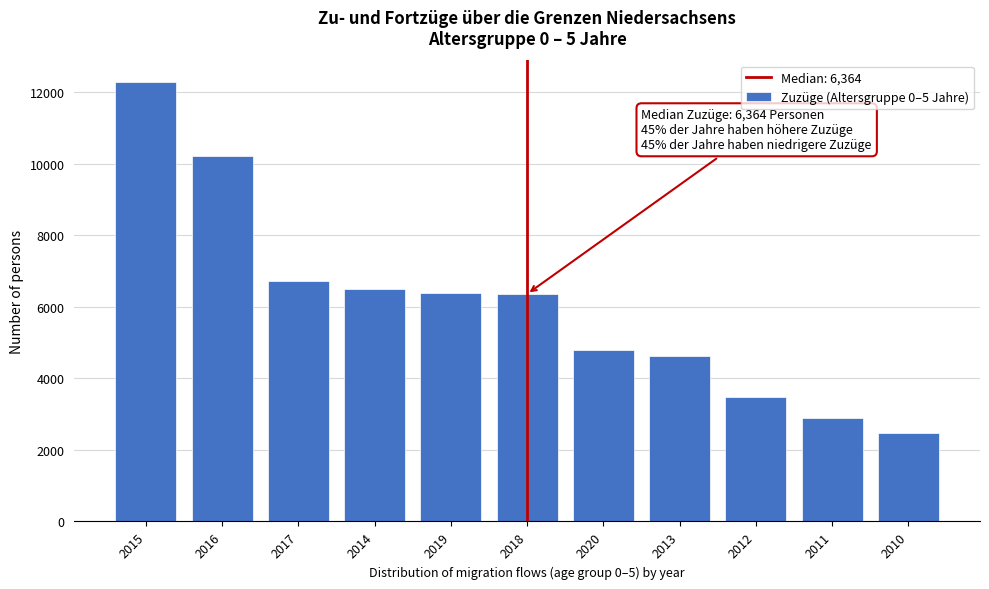

What is the label of the 3rd bar from the left?

2017